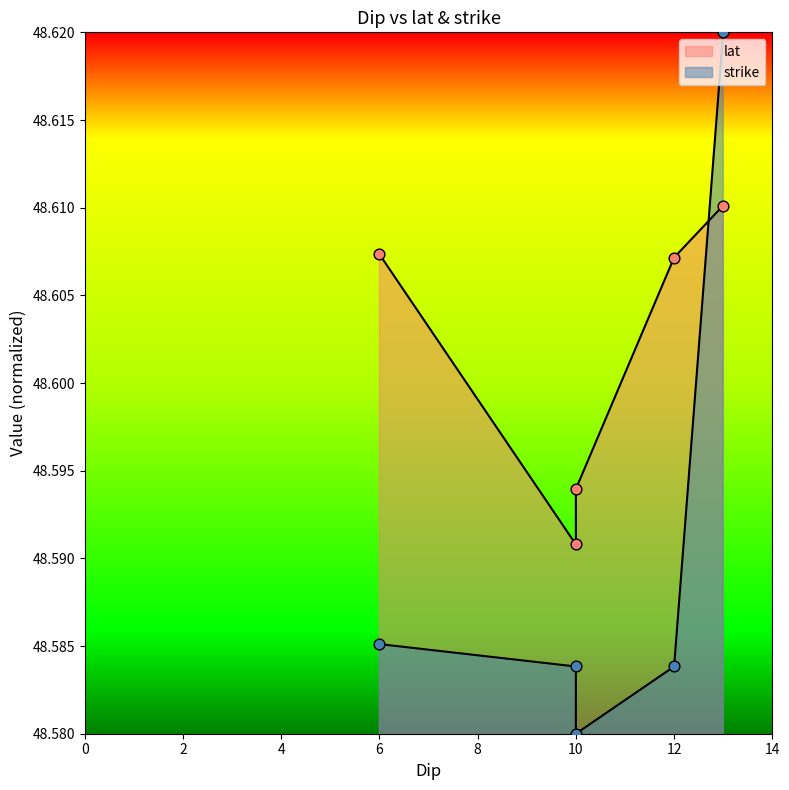

What are all the series names shown in the legend?

lat, strike